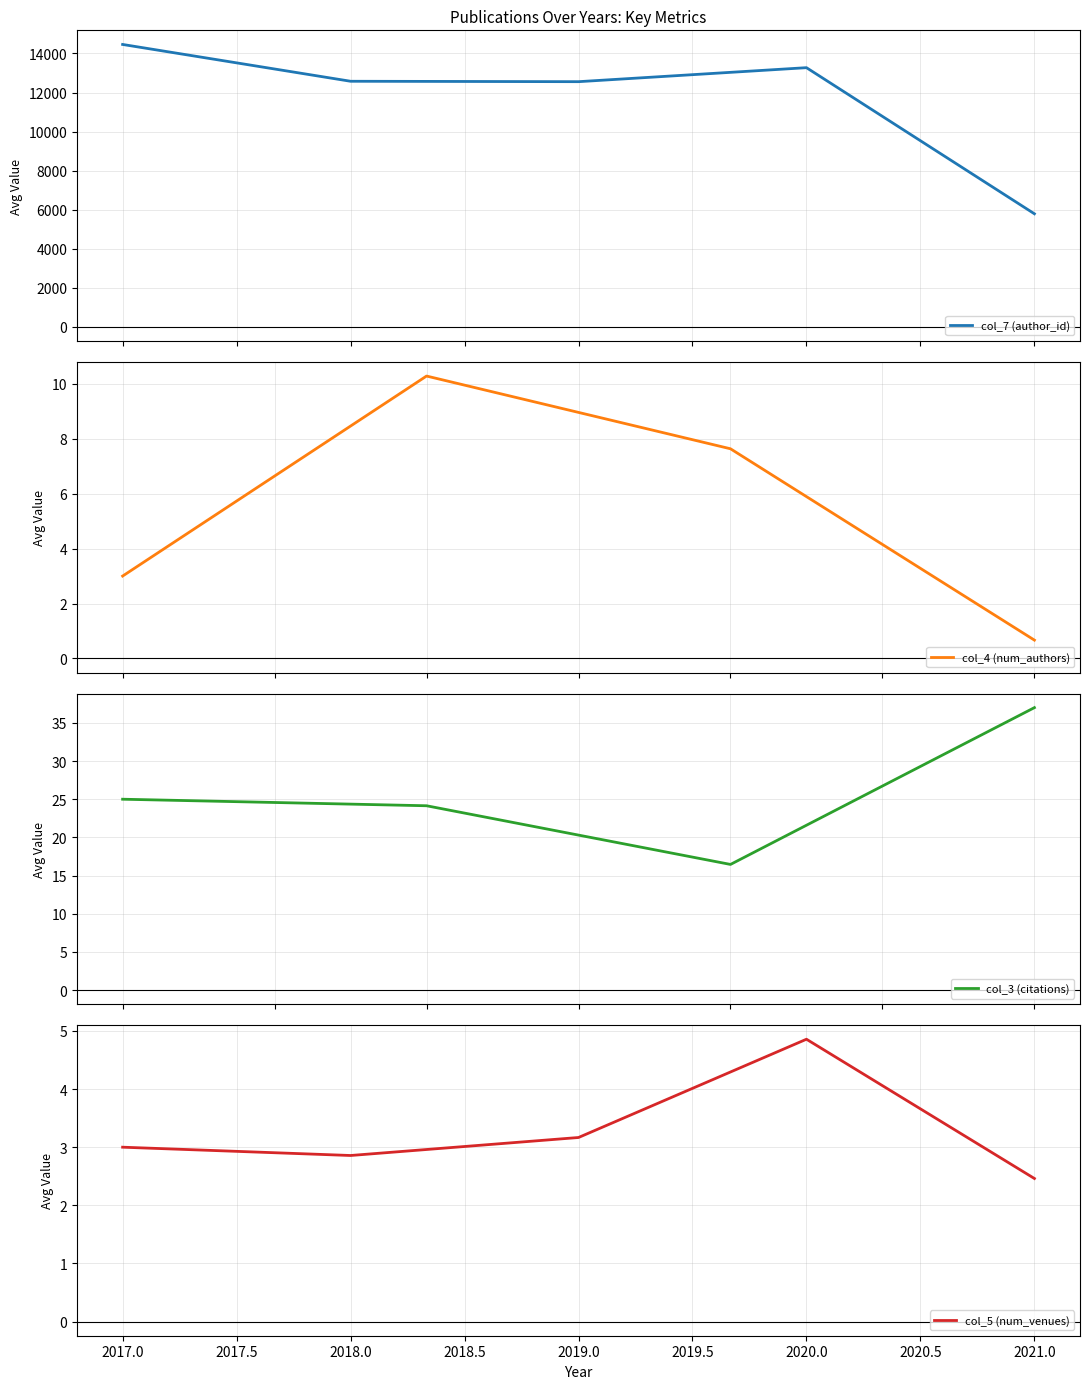

After their last crossing, which series has the higher values: col_5 (num_venues) or col_4 (num_authors)?

col_5 (num_venues)